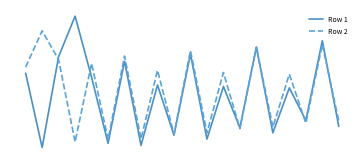

Does the chart have visible grid lines?

No